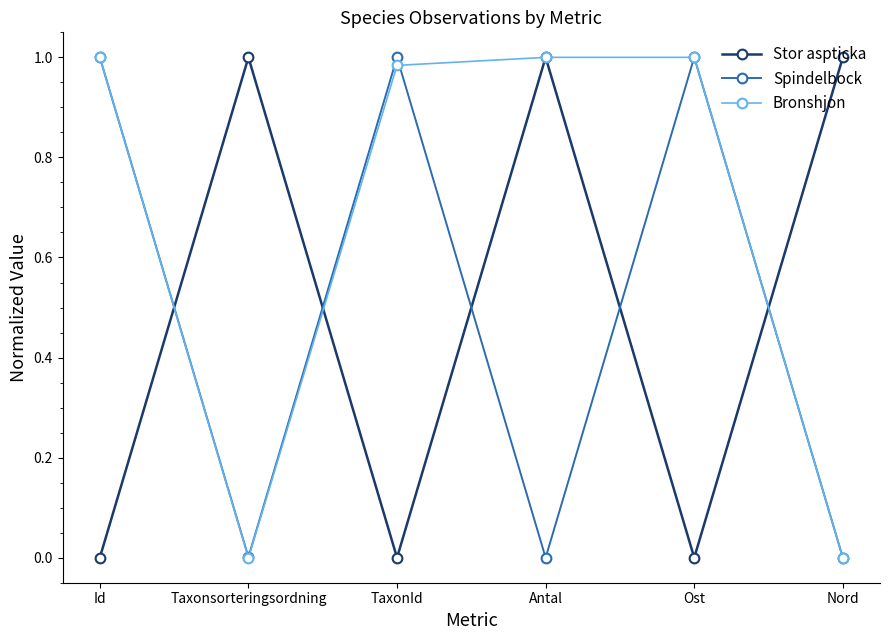

What is the label of the 6th point from the right?

Id